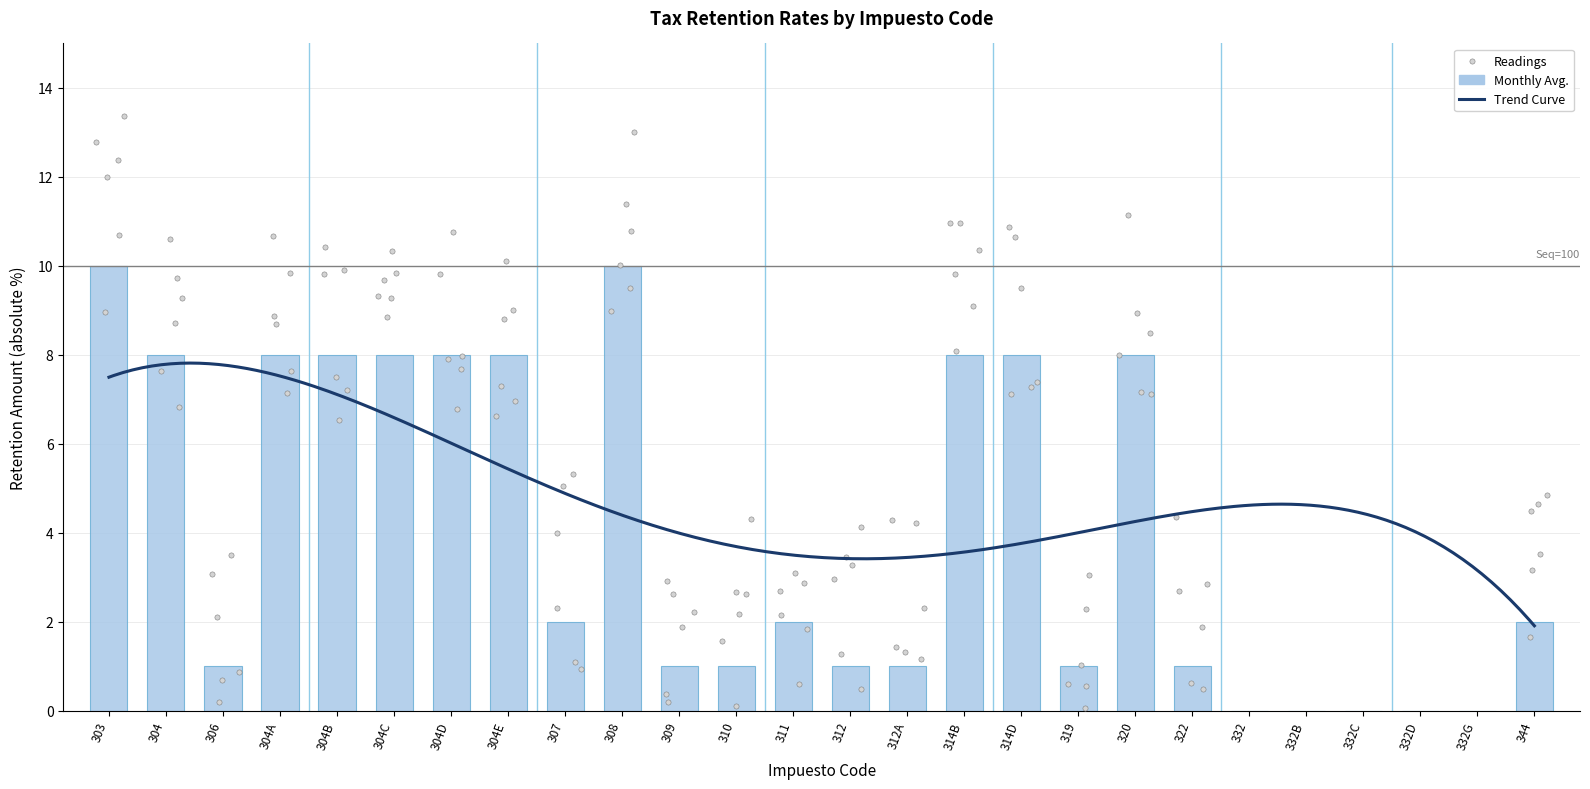

Which has a higher value, 332B or 332G?

332B